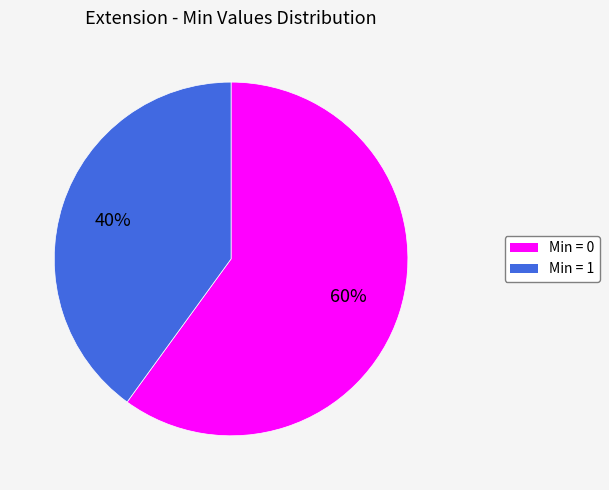

Count the number of slices in the pie.

2